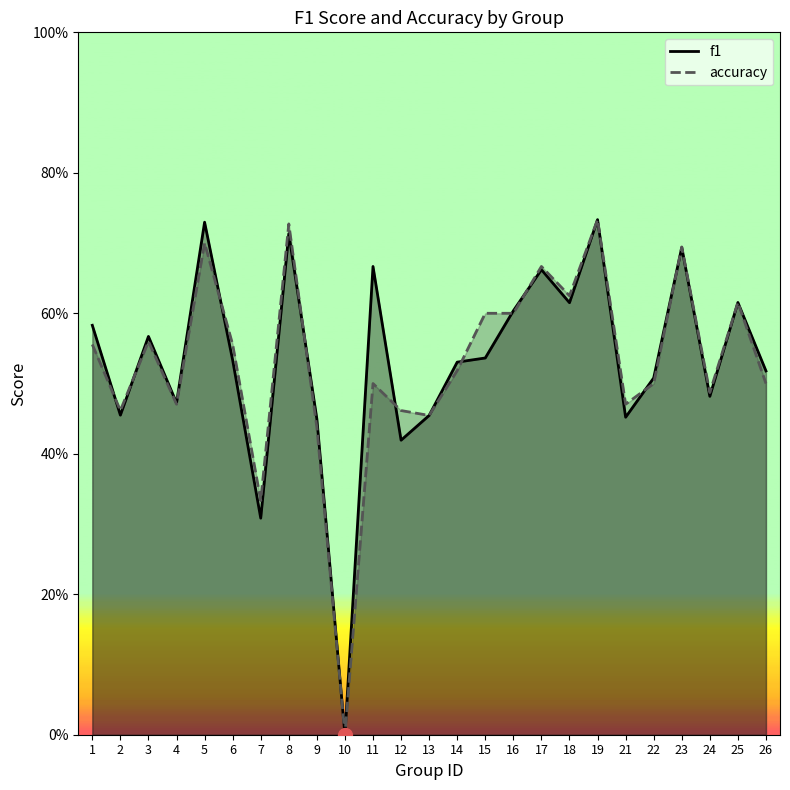

Which has a higher value, 12 or 9?

9